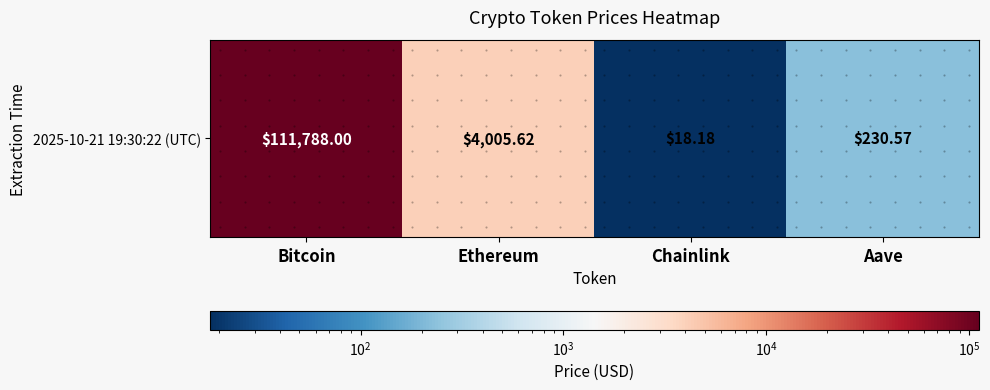

Read the value at Chainlink.

18.2